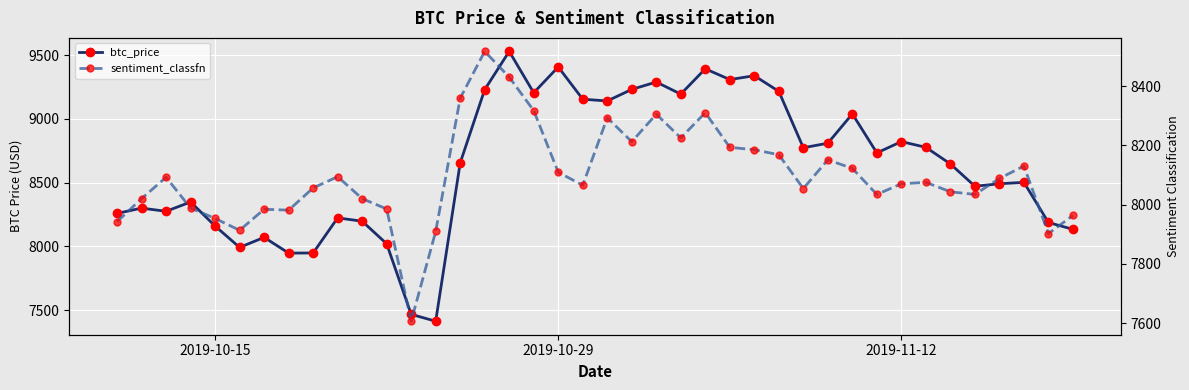

How many interior local peaks does the sentiment_classfn series have?

10